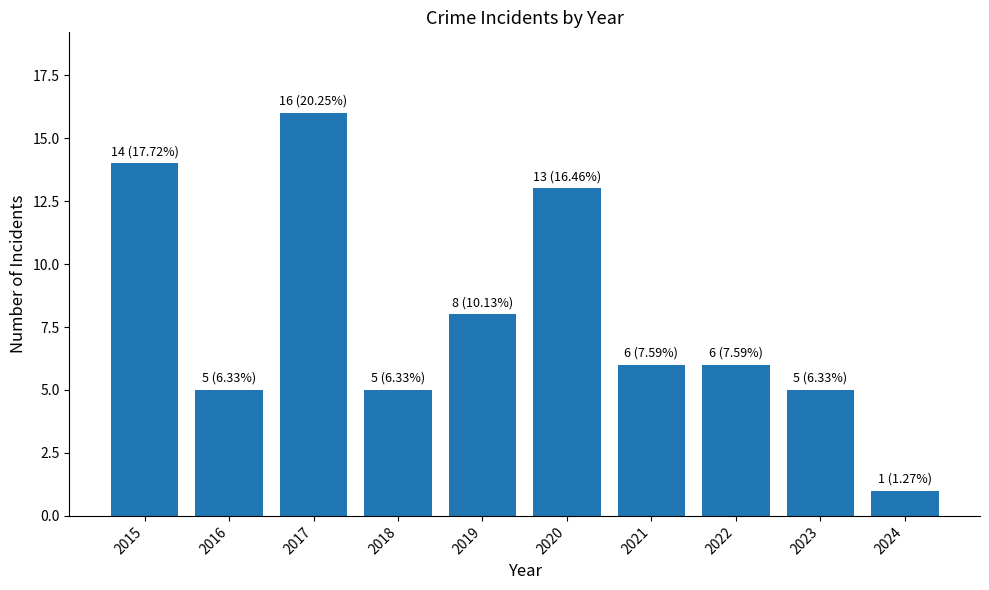

How many series are shown in this chart?

1